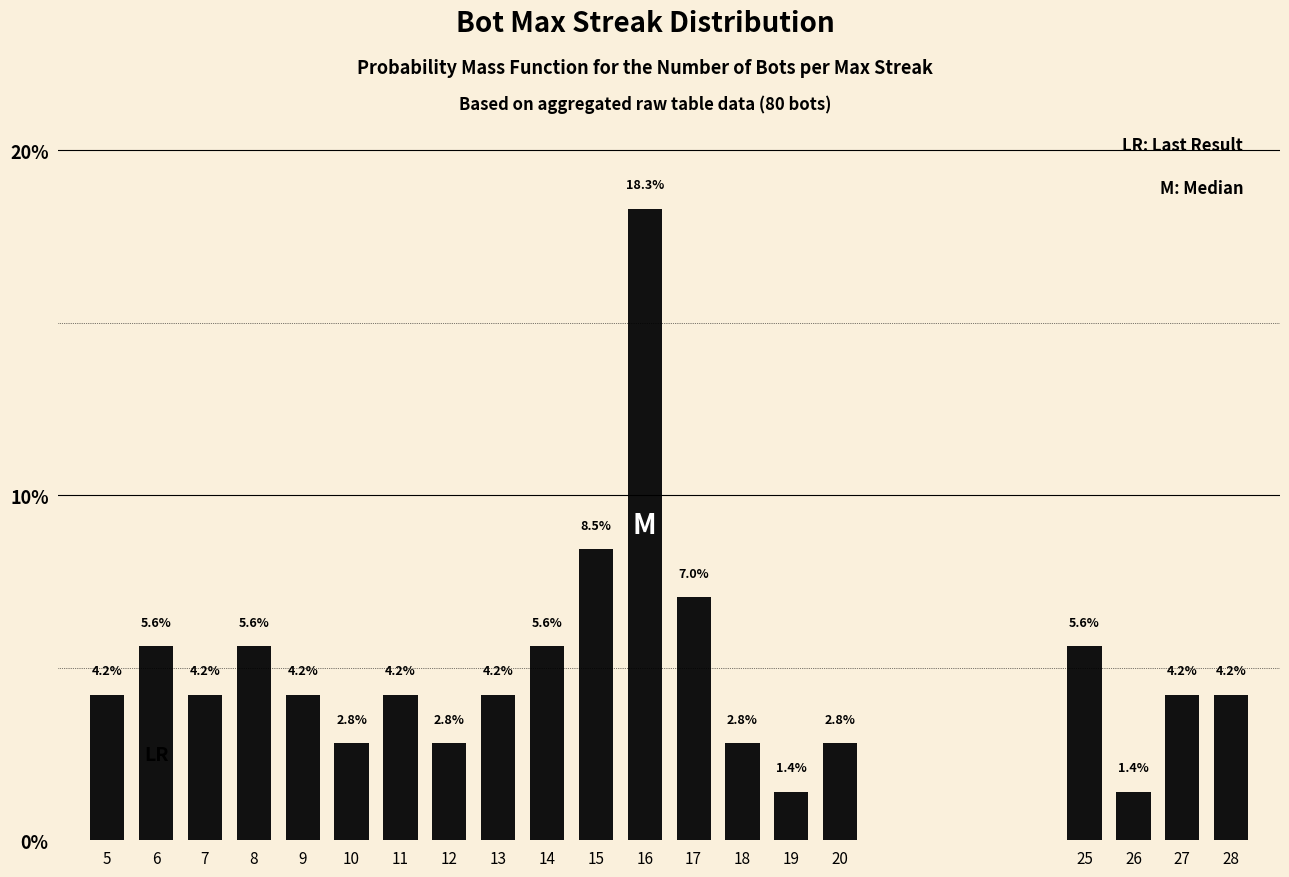

What is the value of the 12th bar from the left?

18.3